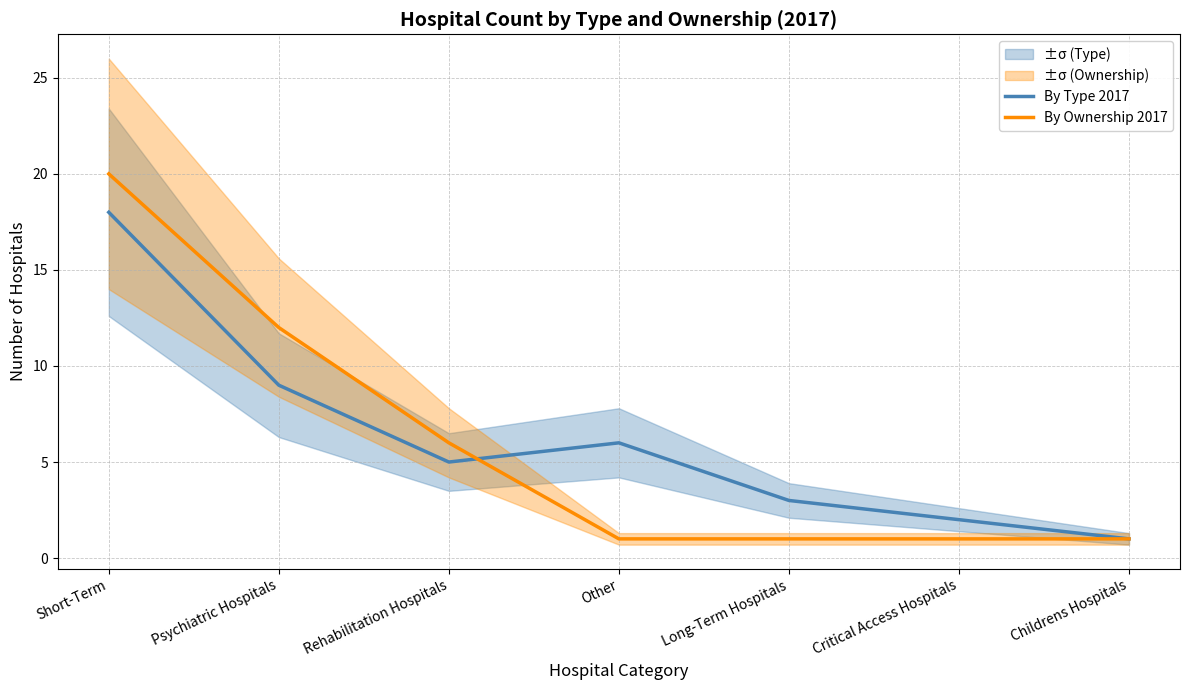

List the series in order of their overall mean, lowest first.

By Ownership 2017, By Type 2017